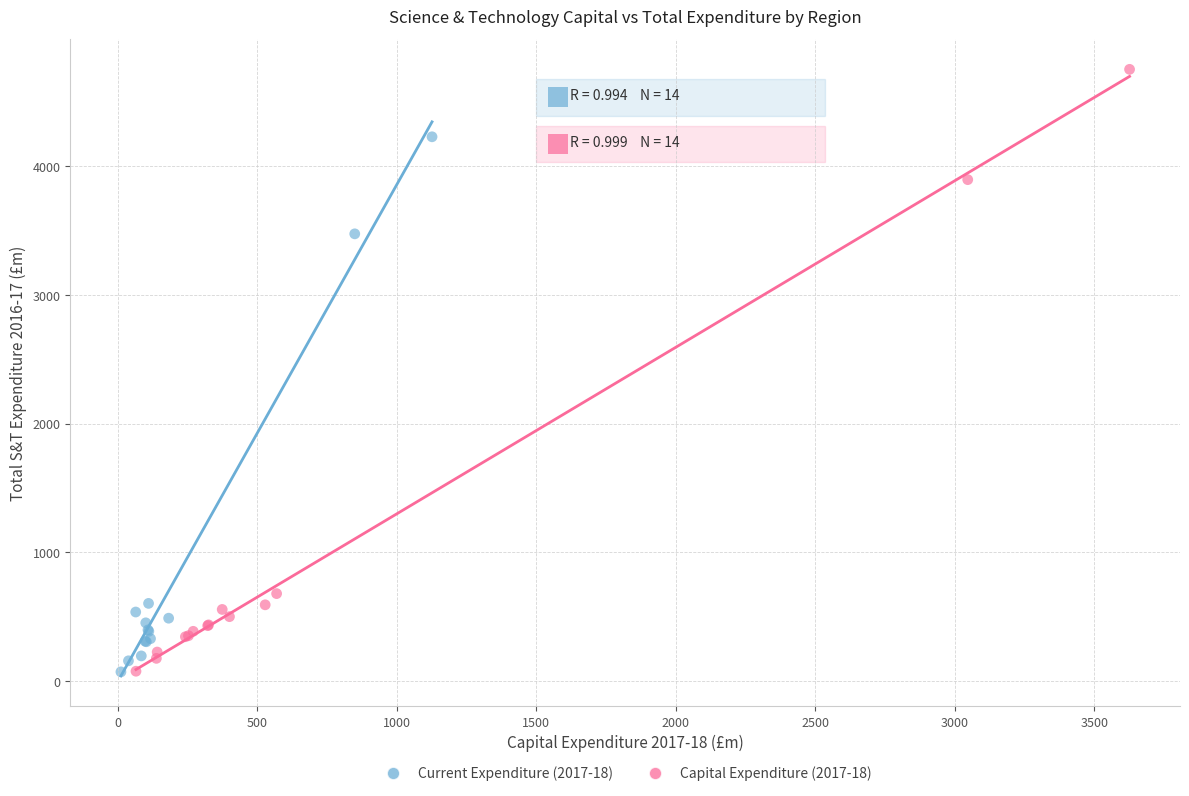

What are all the series names shown in the legend?

Current Expenditure (2017-18), Capital Expenditure (2017-18)